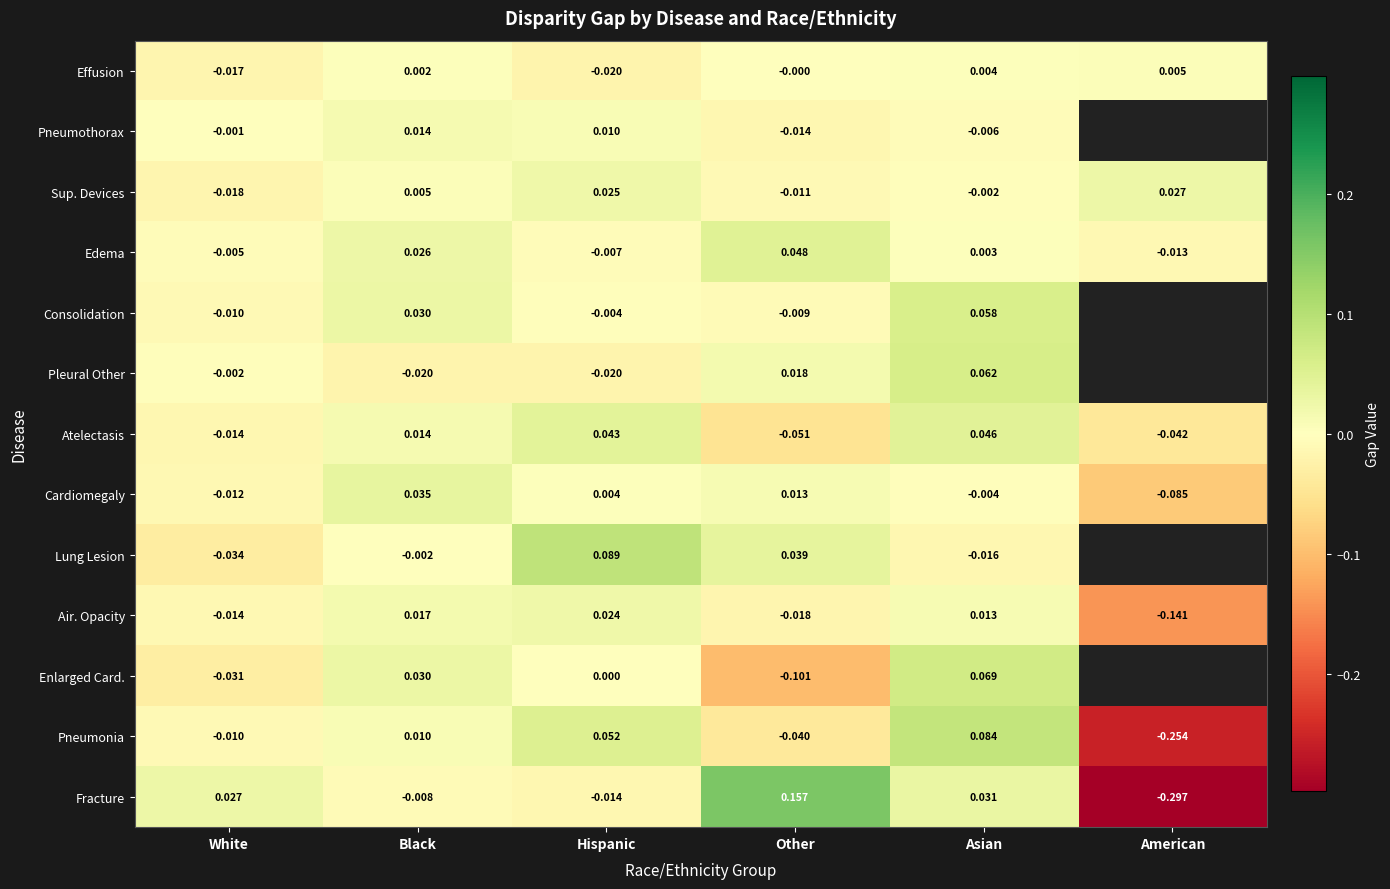

At which label does Atelectasis first exceed 0?

Black